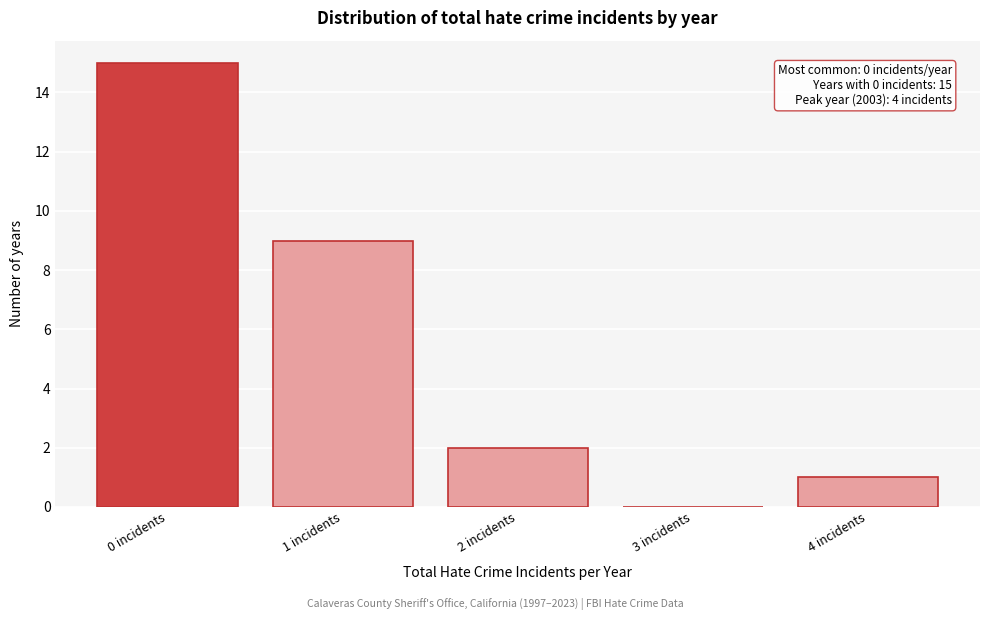

Reading left to right, transcribe all the data shown in this chart.

0 incidents=15	1 incidents=9	2 incidents=2	3 incidents=0	4 incidents=1